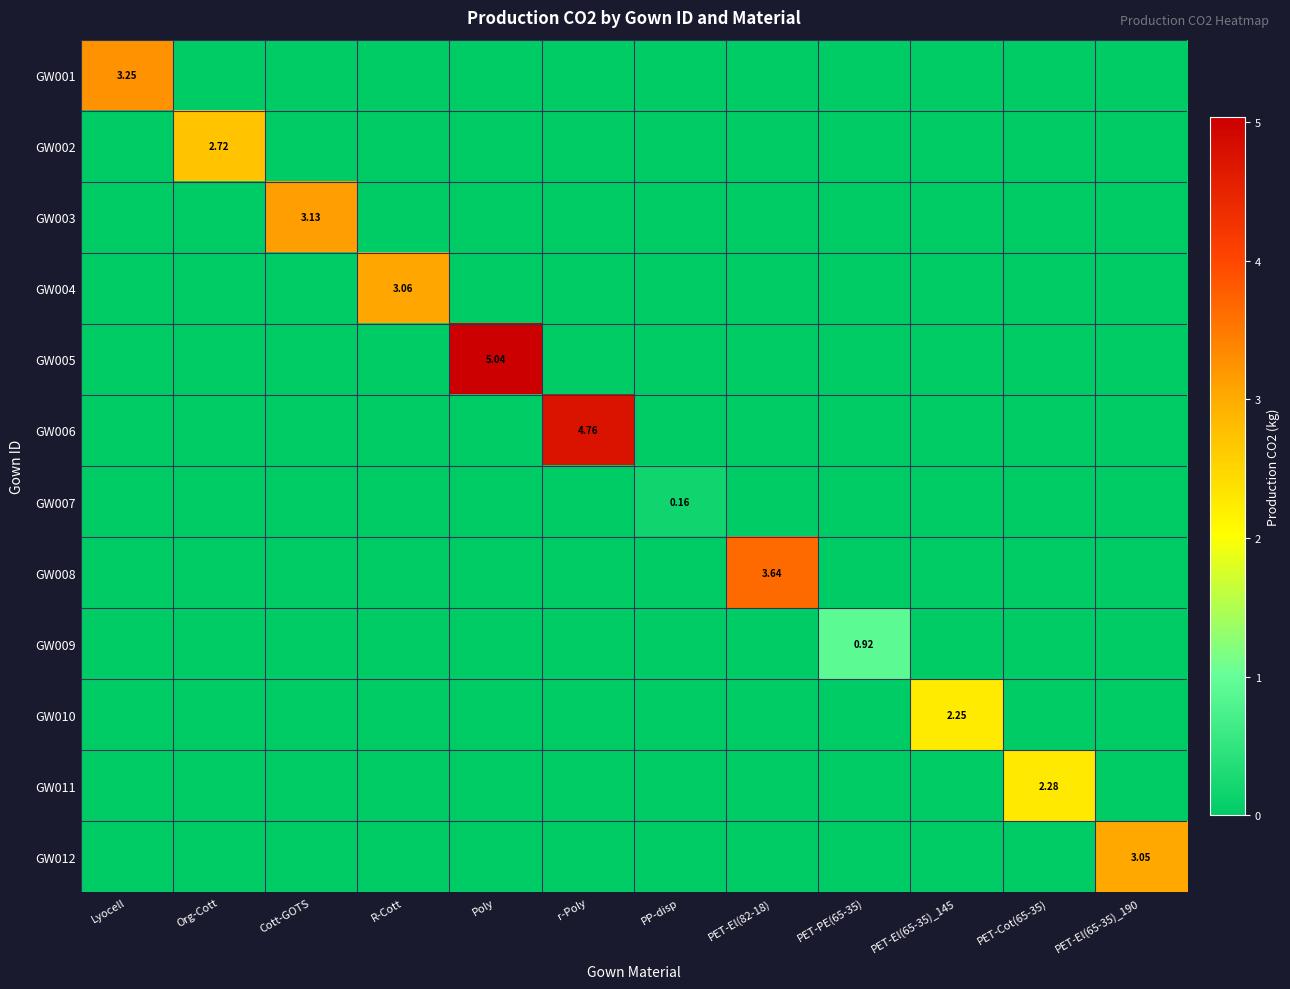

True or false: GW002 has a value of 1.3 at Cott-GOTS.

False